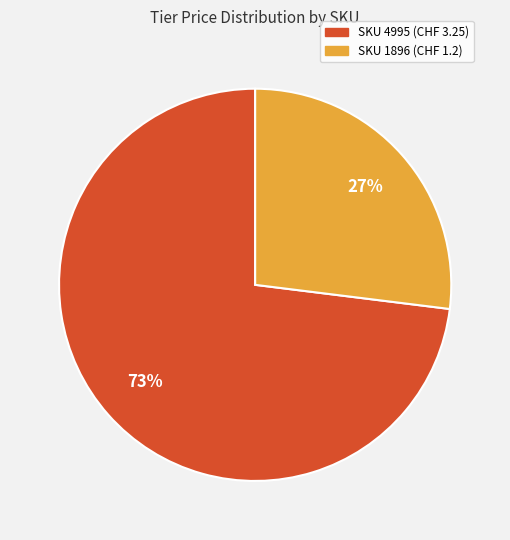

To the nearest percent, what is the difference between the largest and smallest slice percentages?

46%